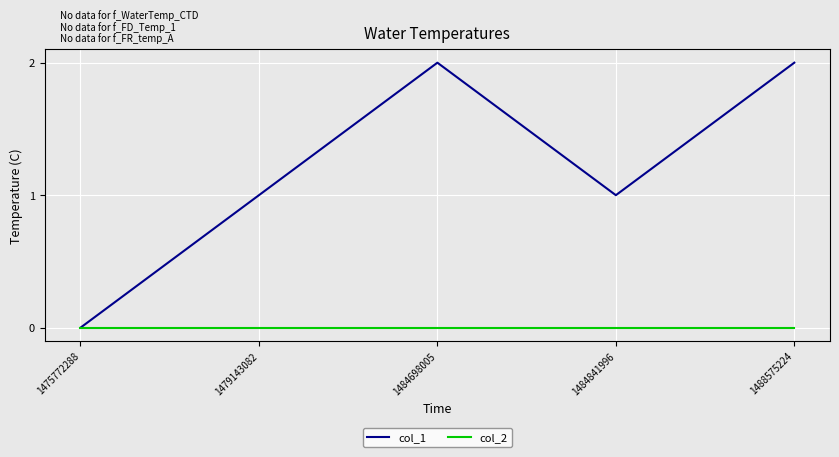

True or false: col_1 has a value of 2 at 1484698005.

True